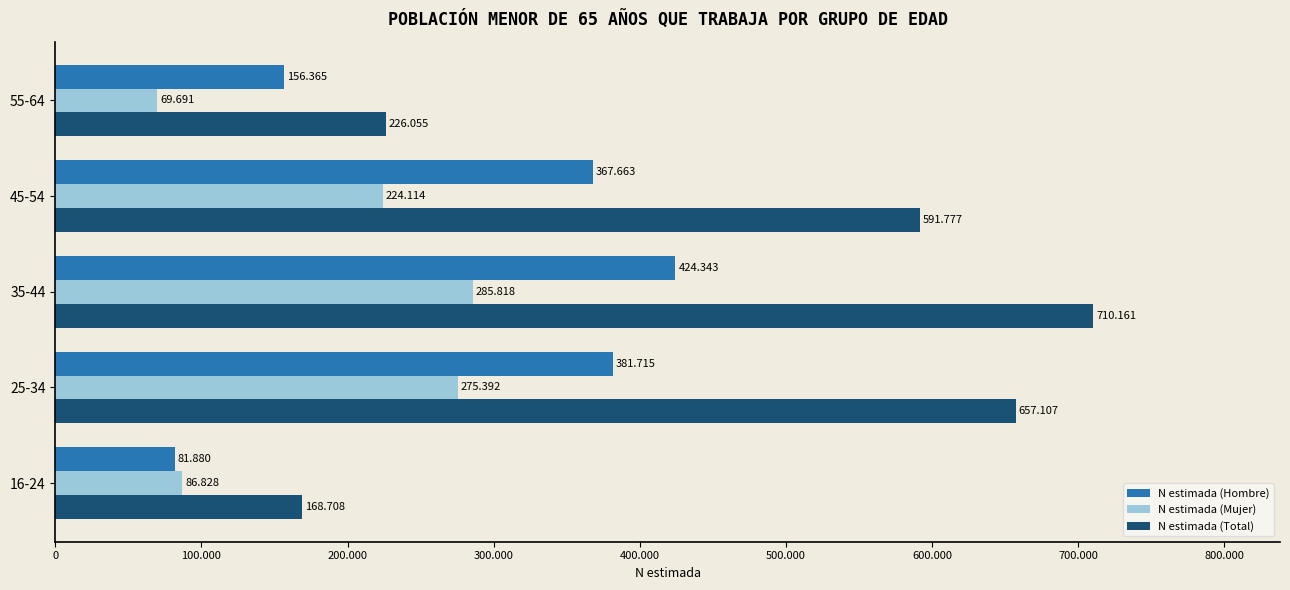

What are all the series names shown in the legend?

N estimada (Hombre), N estimada (Mujer), N estimada (Total)